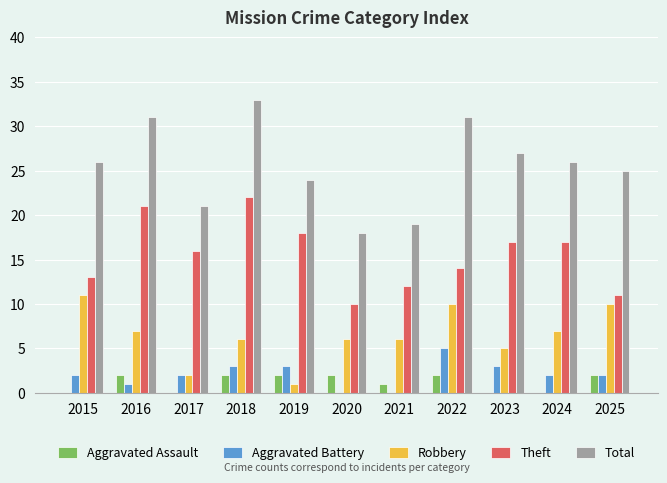

What is the difference between the Theft values at 2024 and 2018?

5